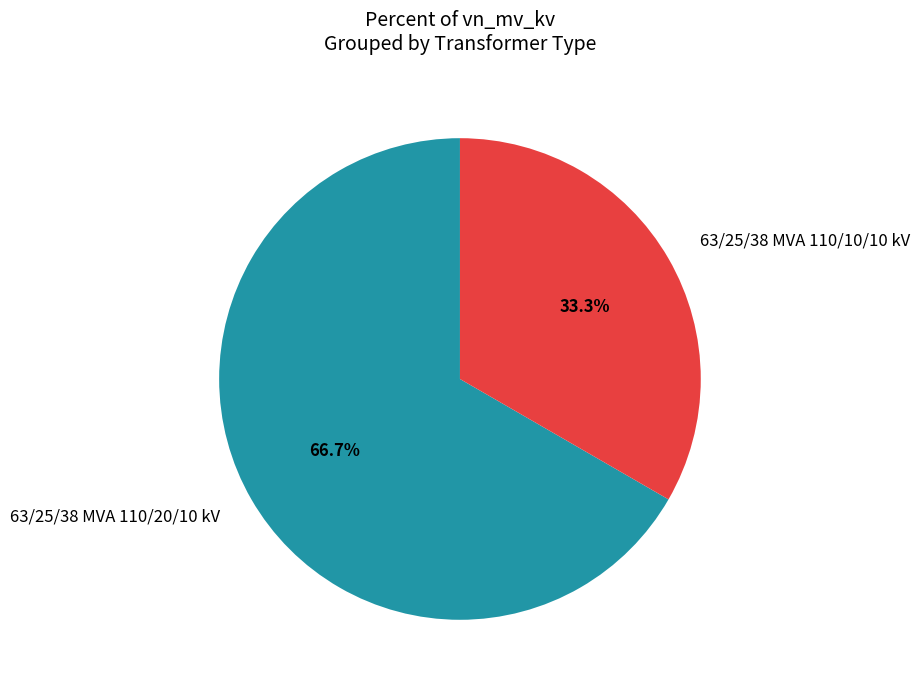

Count the number of slices in the pie.

2